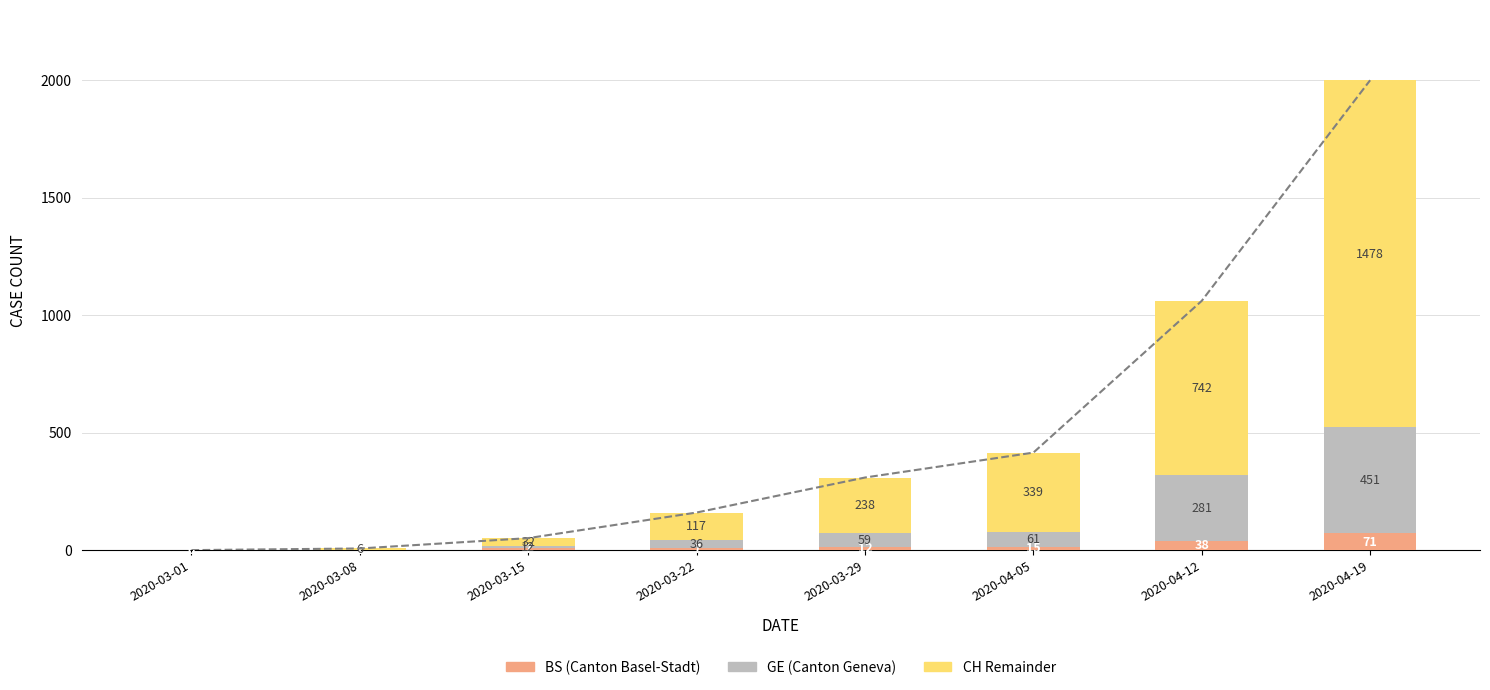

At 2020-03-01, list the series in order from largest to smallest.

BS (Canton Basel-Stadt), GE (Canton Geneva), CH Remainder